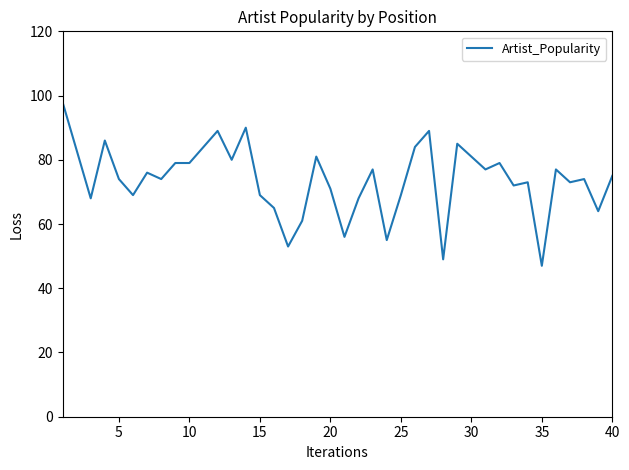

What is the sum of all values?

2953